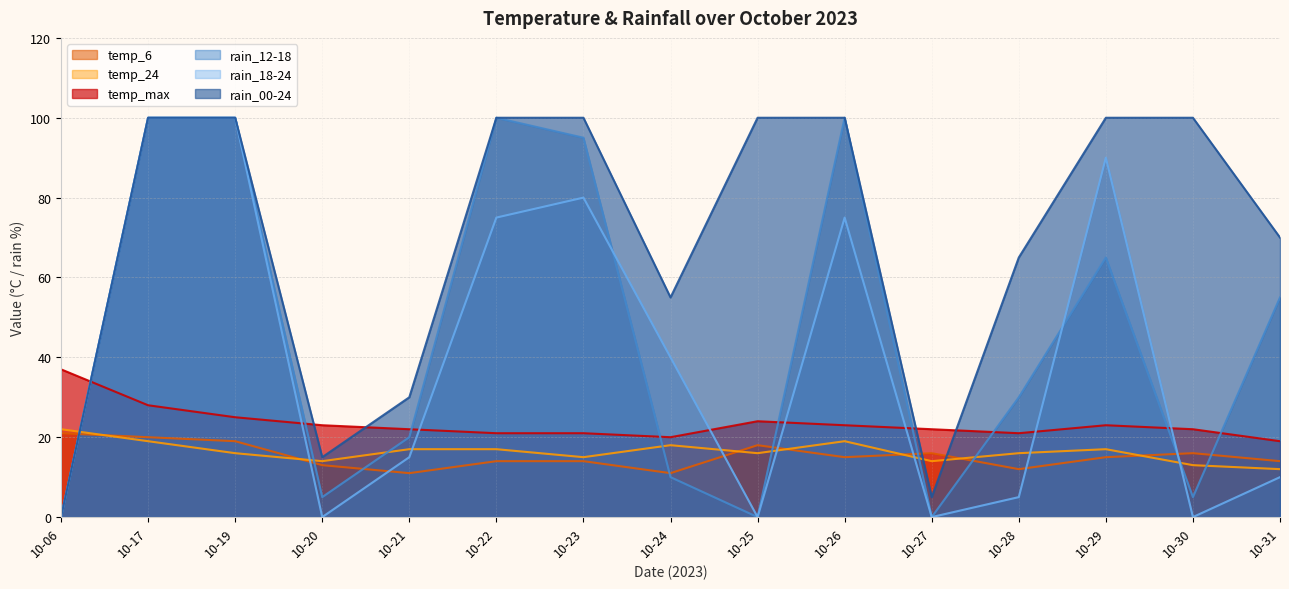

True or false: rain_18-24 and temp_24 intersect in this chart.

True